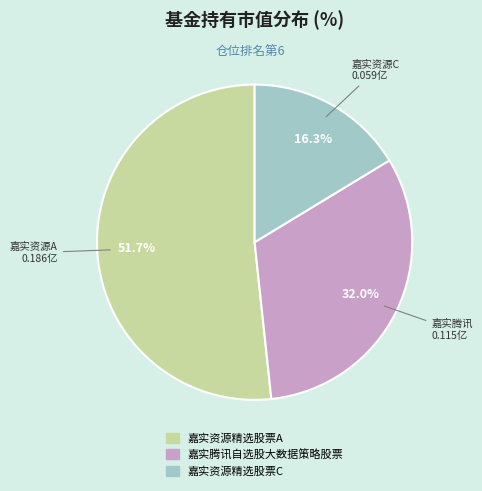

To the nearest percent, what portion does 嘉实腾讯自选股大数据策略股票 represent?

32%